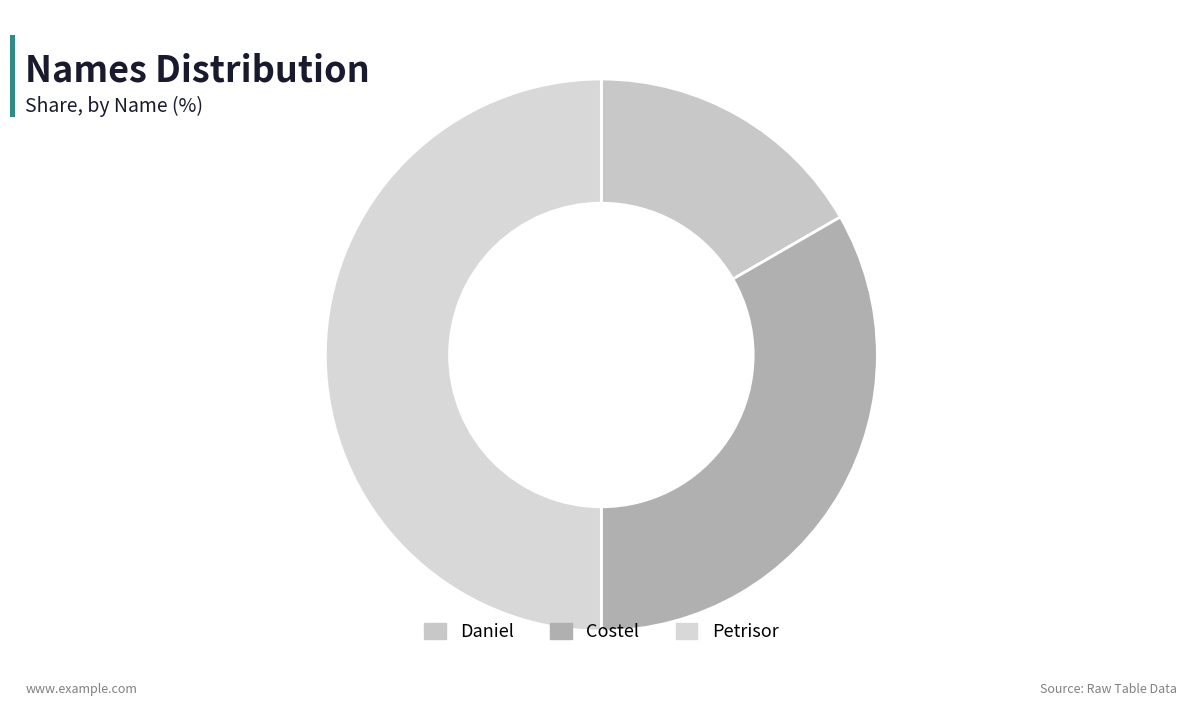

Combined, do Costel and Petrisor account for over 50%?

Yes